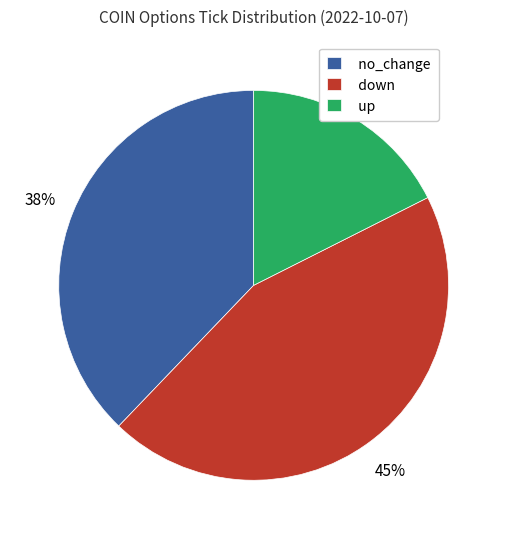

Is the sum of up and down greater than half?

Yes